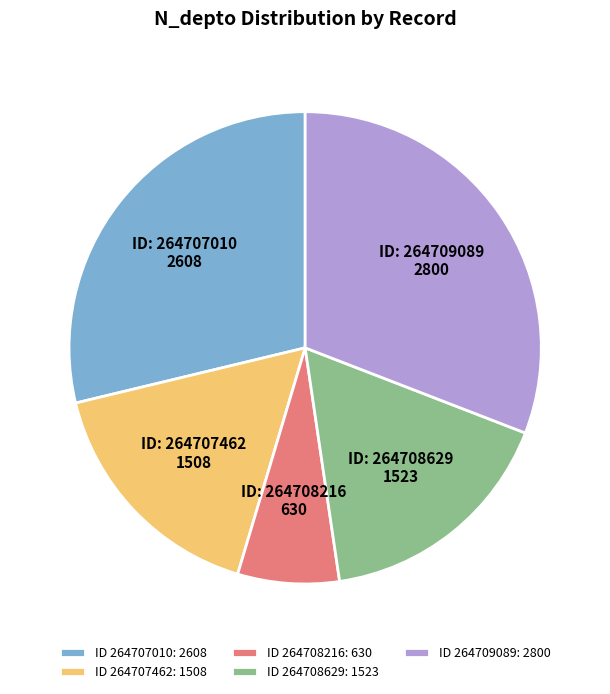

What is the ratio of the value at ID 264708629: 1523 to the value at ID 264707010: 2608?

0.6